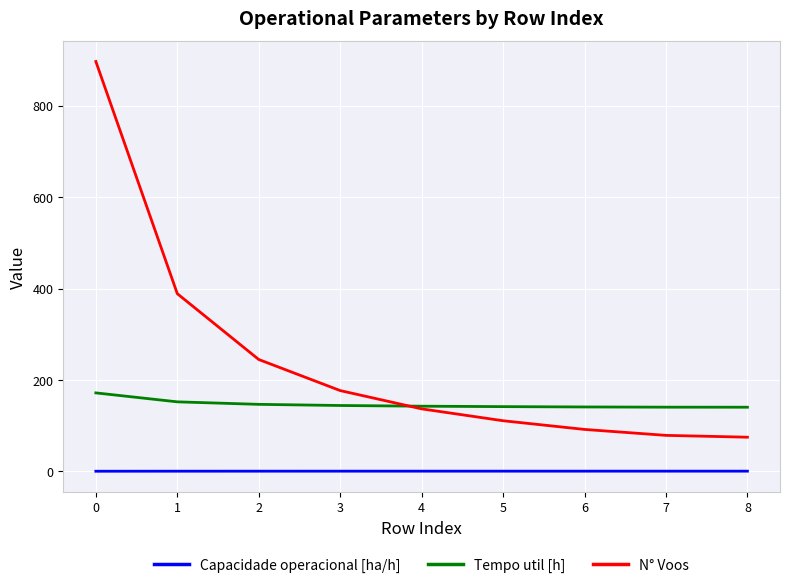

How many distinct data groups are displayed?

3